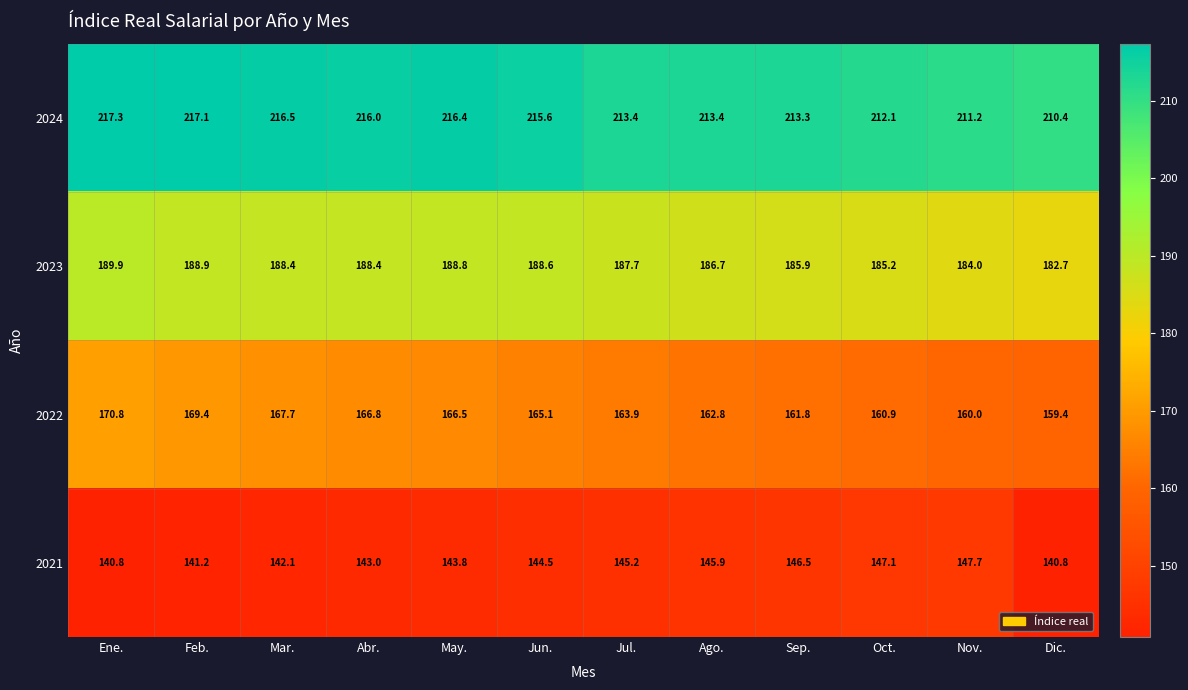

Where does the 2023 series first go above 188?

Ene.